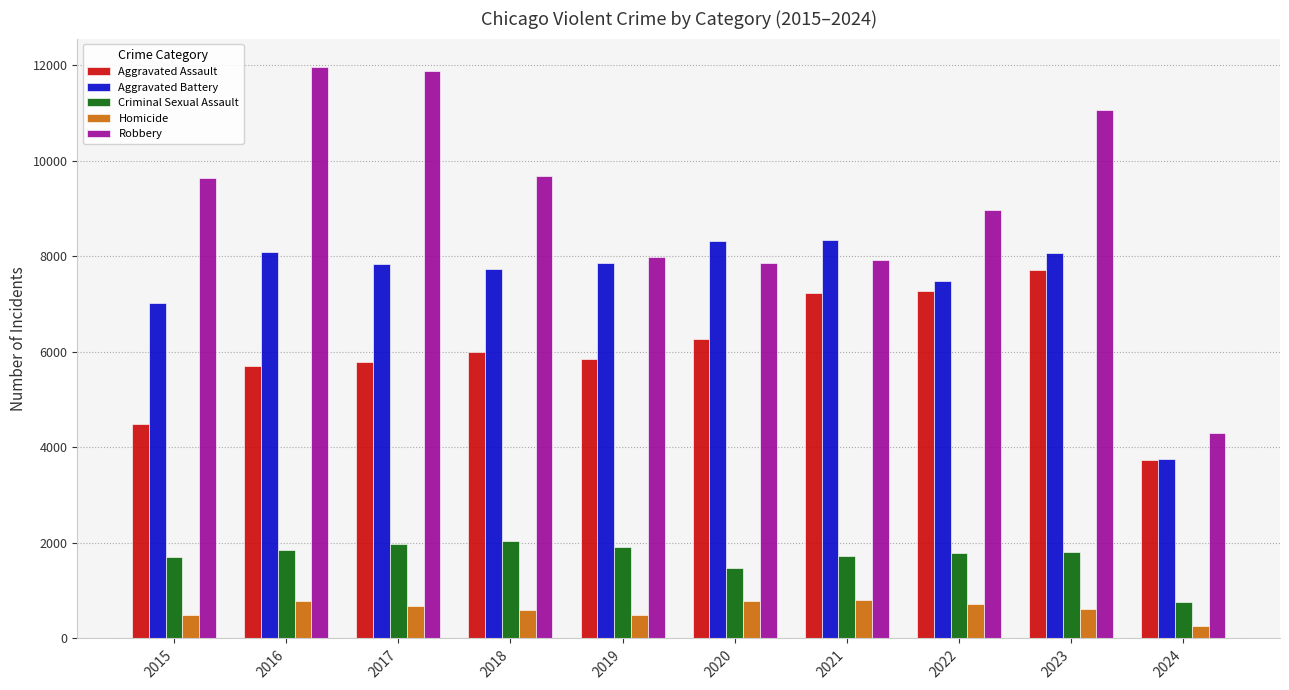

The value of Homicide at 2023 is 625. True or false?

True